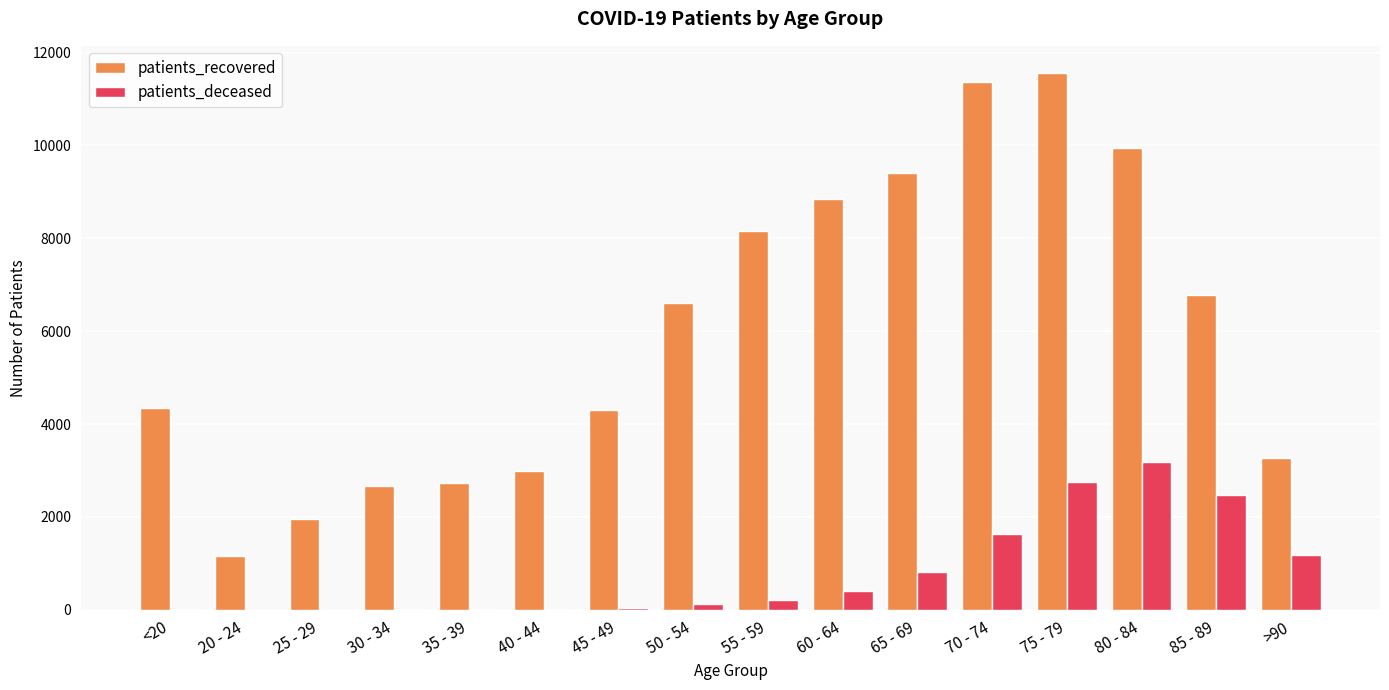

Which series changed the most between 50 - 54 and >90?

patients_recovered